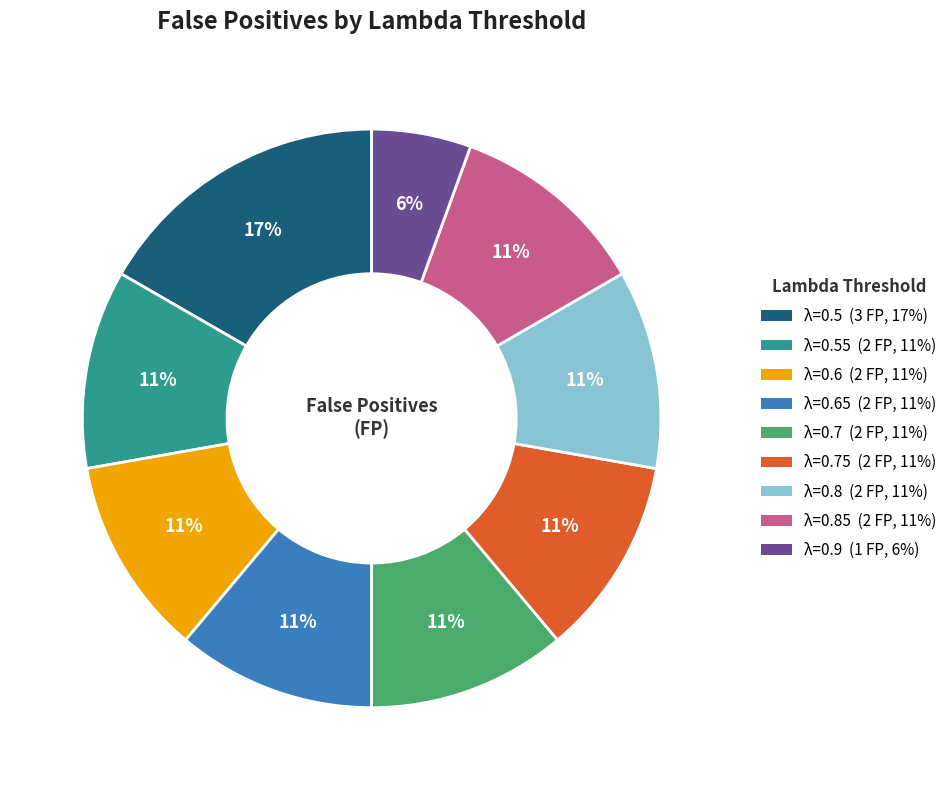

To the nearest percent, what is the difference between the largest and smallest slice percentages?

11%